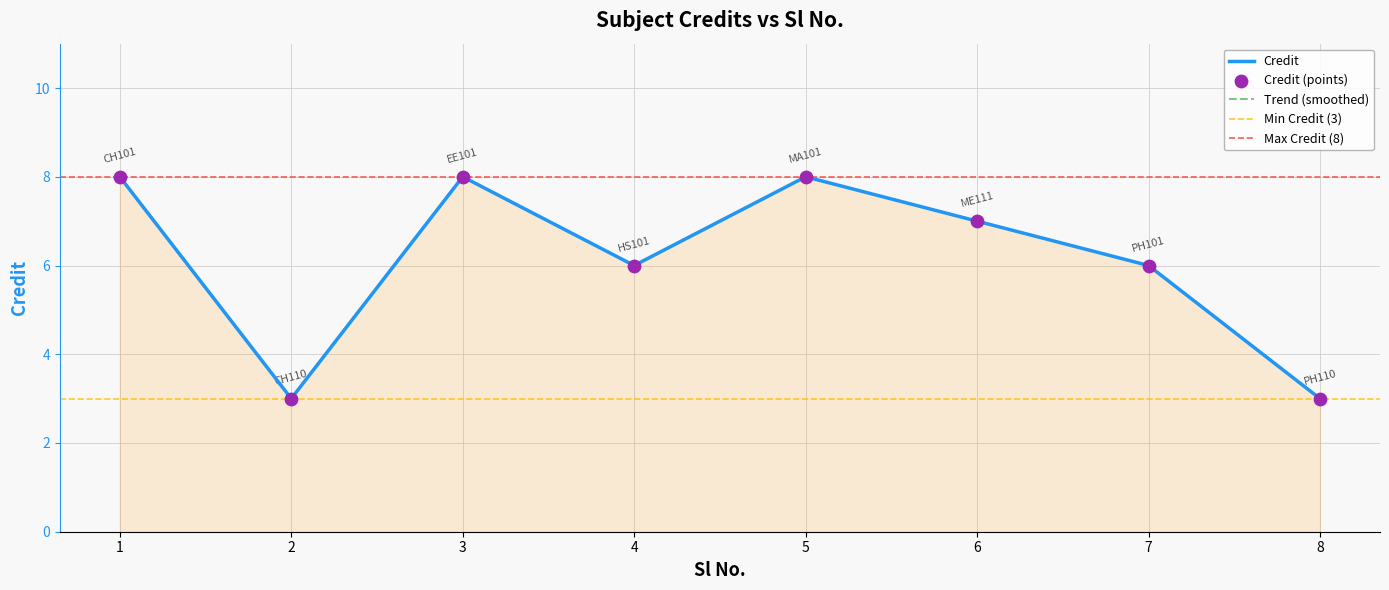

What is the change in value from 3 to 7?

-2